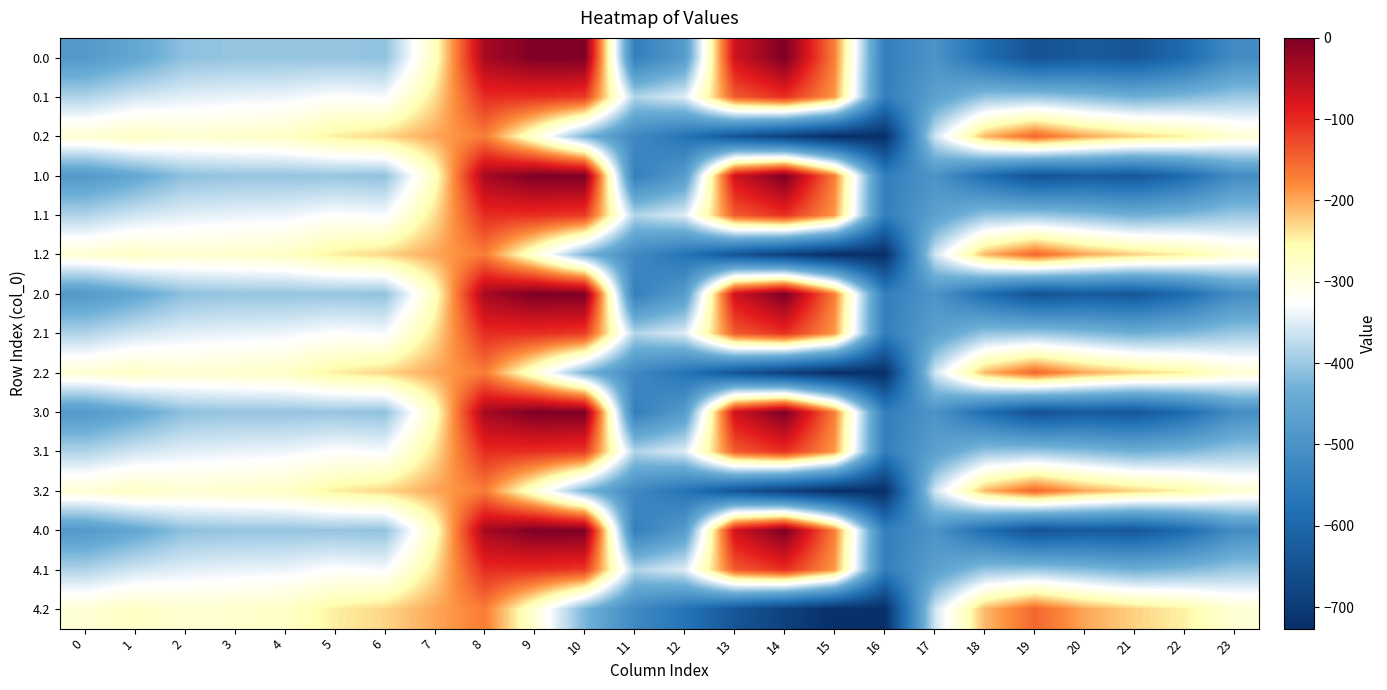

At which category does the chart reach its minimum across all series?

16